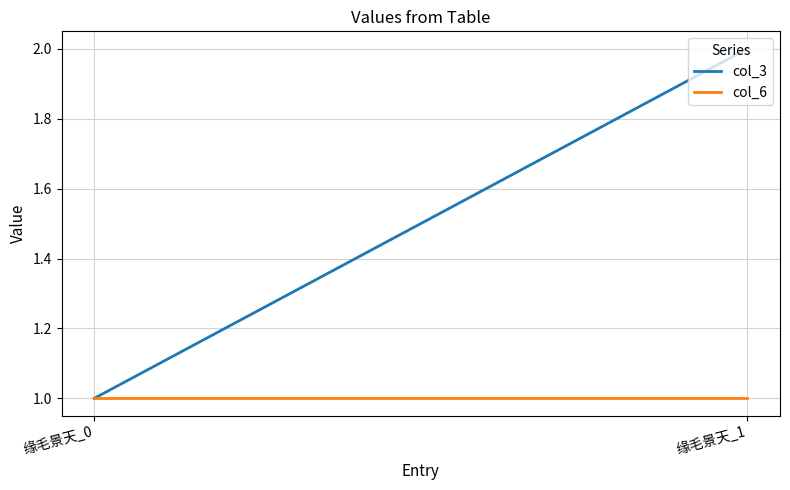

At how many categories does at least one series exceed 1?

1